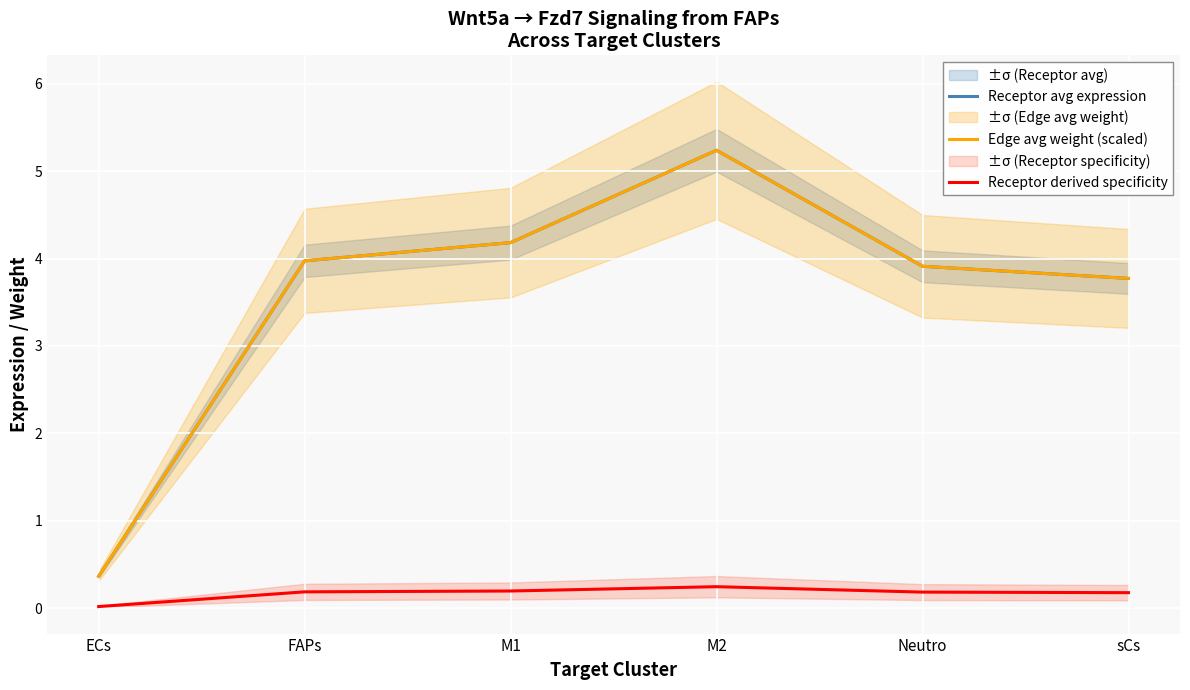

In Receptor derived specificity, how many points are higher than both neighbors (excluding endpoints)?

1